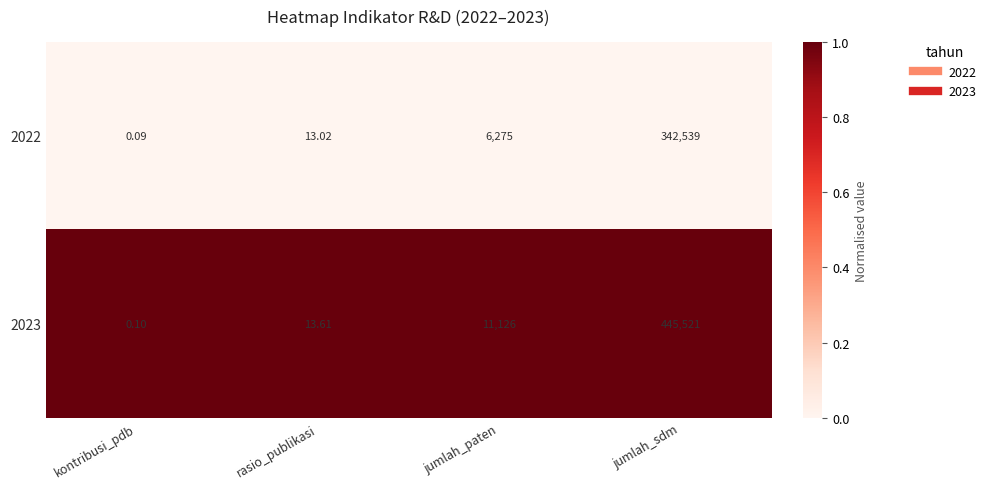

Which category has the highest value across all series?

jumlah_sdm